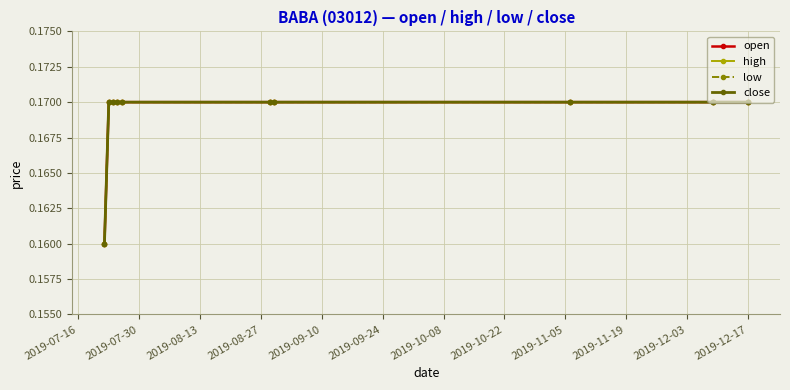

Does the chart have visible grid lines?

Yes